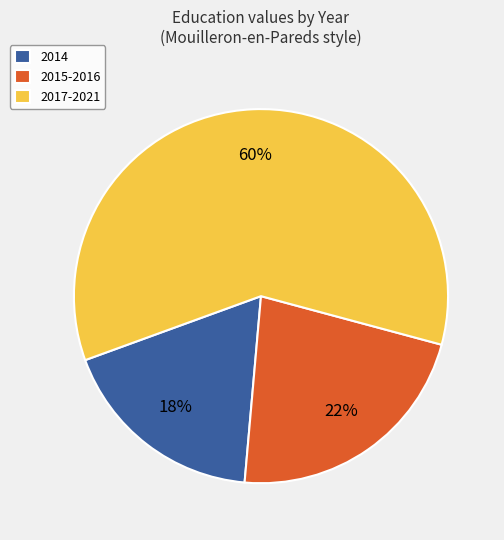

Count the number of slices in the pie.

3